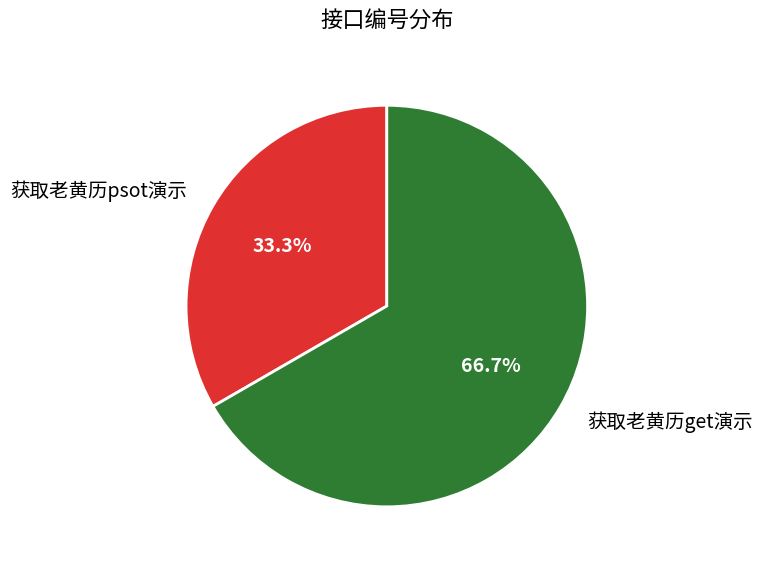

To the nearest percent, what percentage of the pie is 获取老黄历psot演示?

33%